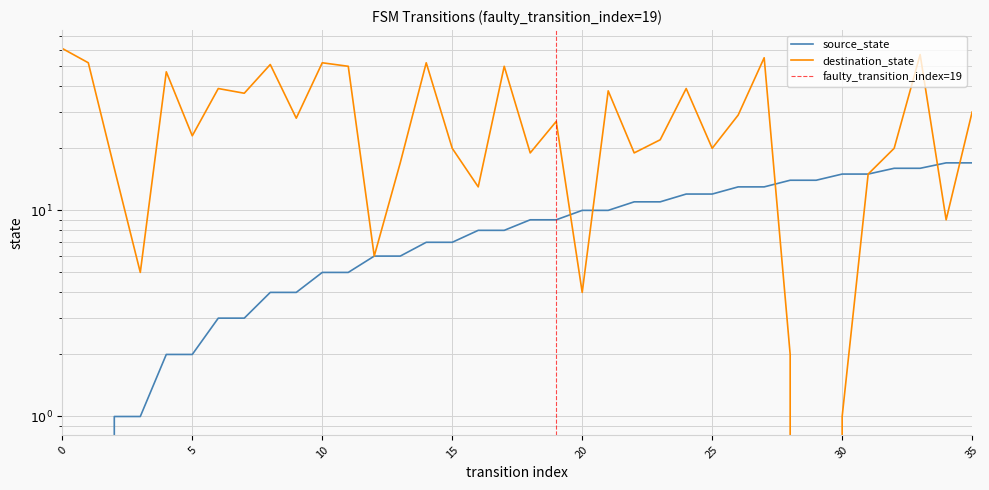

How many data points in destination_state are above 27?

17